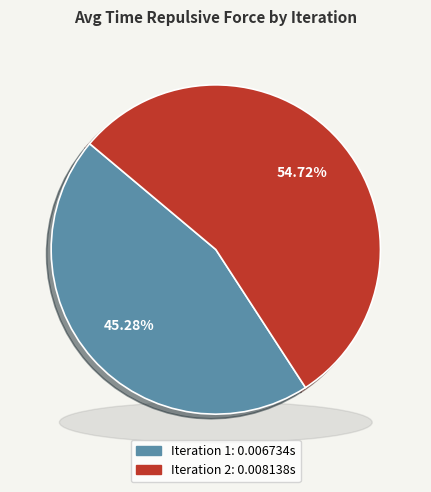

Rank the categories by value from lowest to highest.

Iteration 1, Iteration 2